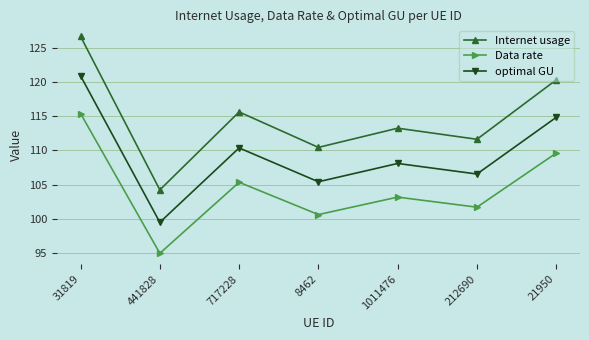

What is the difference between the maximum and minimum values in the Internet usage series?

22.5